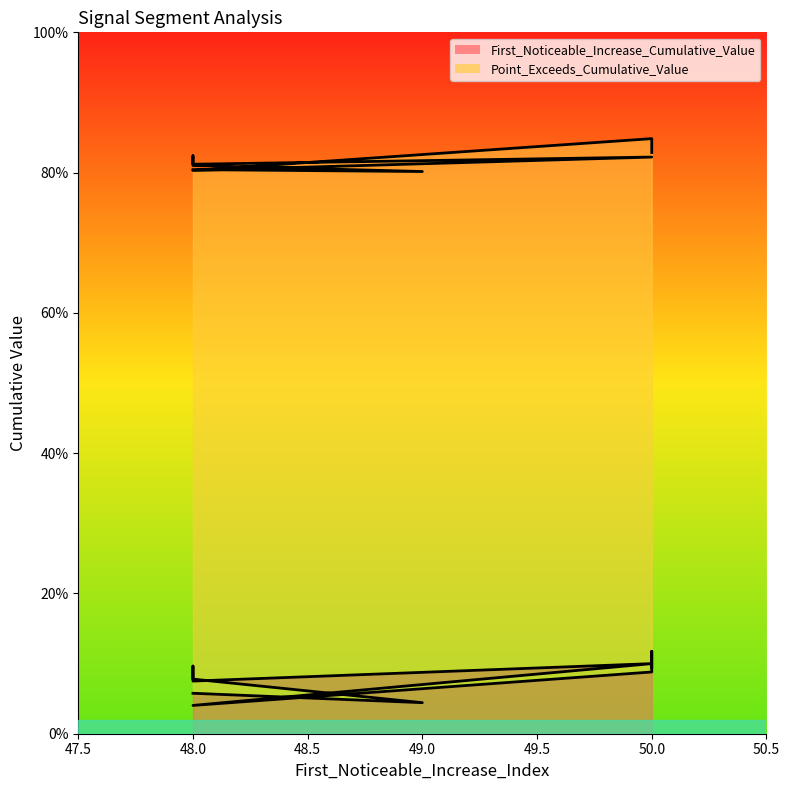

True or false: Point_Exceeds_Cumulative_Value and First_Noticeable_Increase_Cumulative_Value intersect in this chart.

False